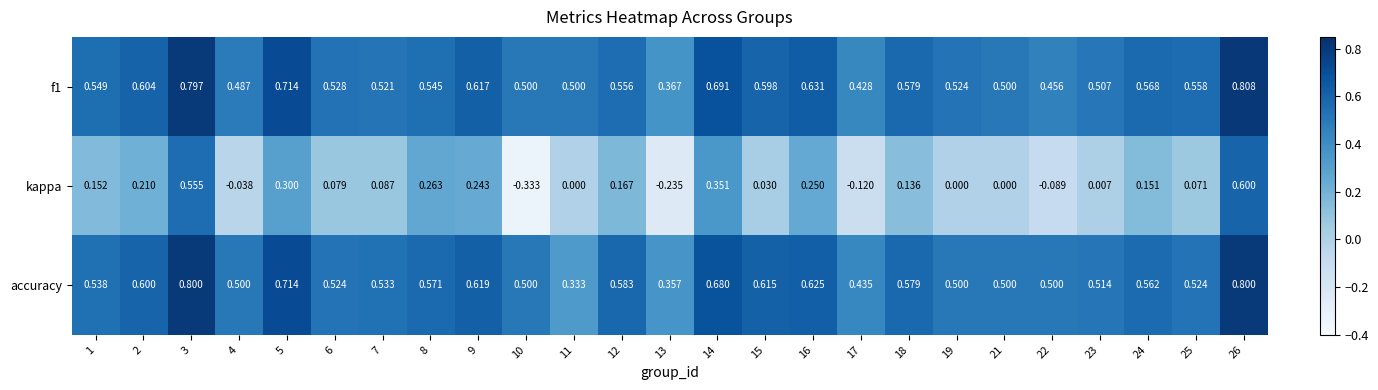

At which category is the sum across all series the highest?

26